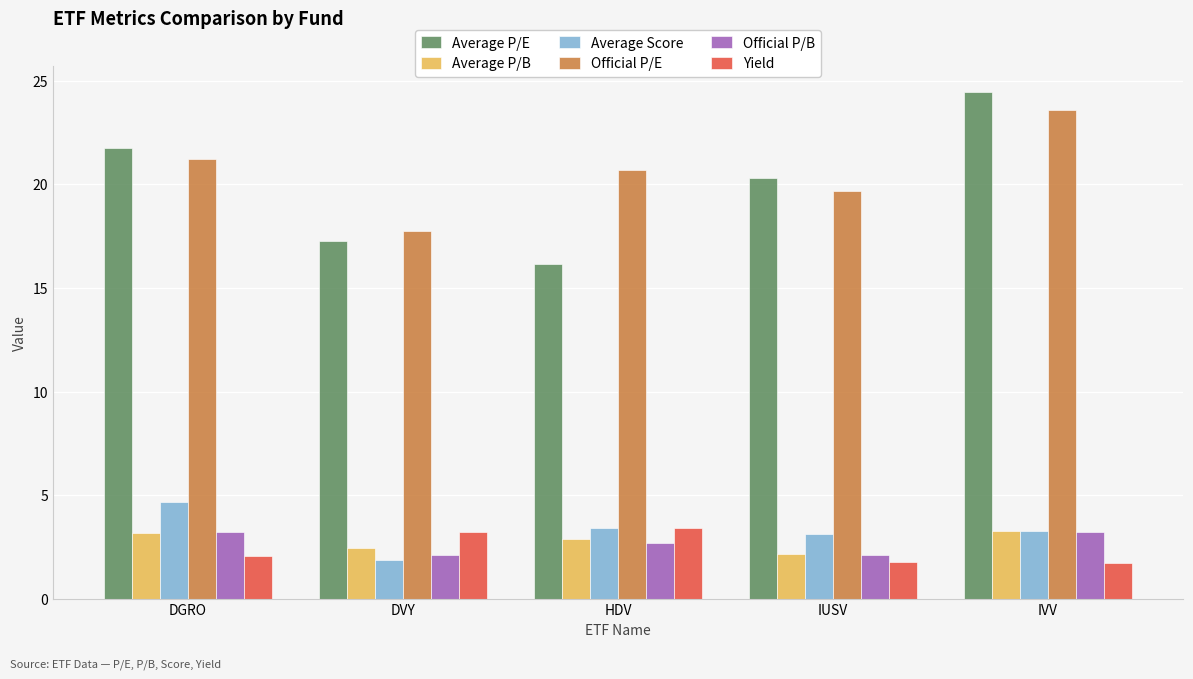

What is the difference between the highest and lowest values at DVY?

15.9